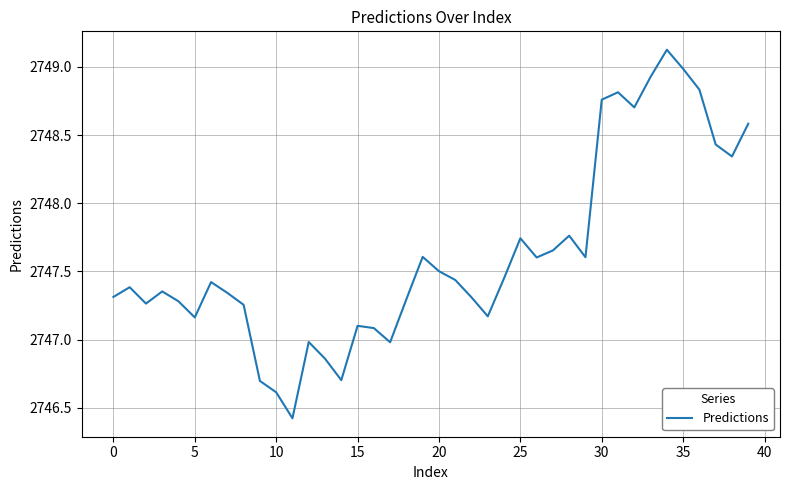

What is the smallest value displayed?

2746.4